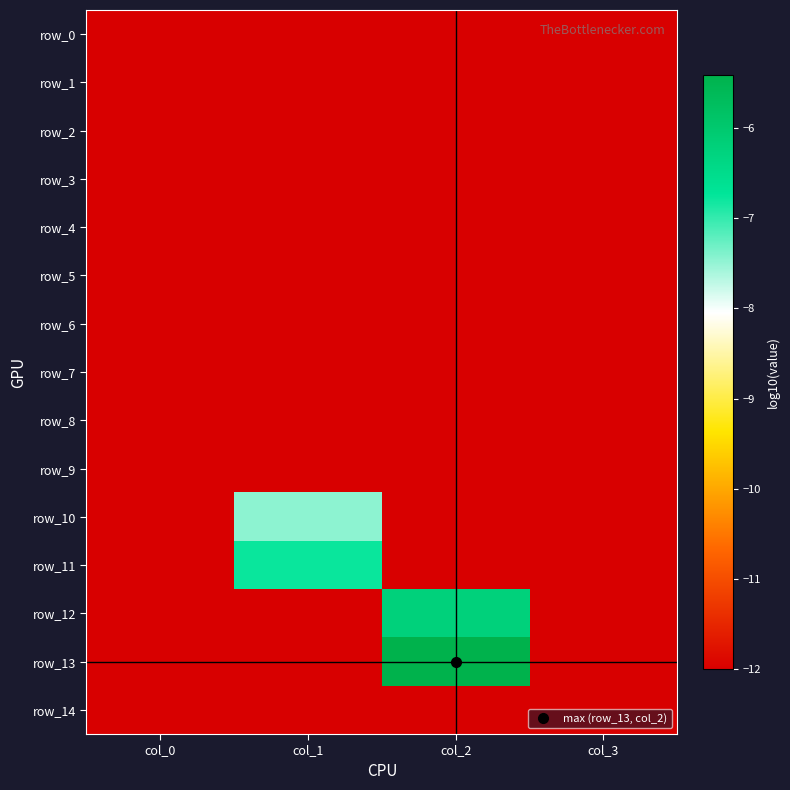

Reading left to right, transcribe all the data shown in this chart.

row_0: col_0=-12.0	col_1=-12.0	col_2=-12.0	col_3=-12.0
row_1: col_0=-12.0	col_1=-12.0	col_2=-12.0	col_3=-12.0
row_2: col_0=-12.0	col_1=-12.0	col_2=-12.0	col_3=-12.0
row_3: col_0=-12.0	col_1=-12.0	col_2=-12.0	col_3=-12.0
row_4: col_0=-12.0	col_1=-12.0	col_2=-12.0	col_3=-12.0
row_5: col_0=-12.0	col_1=-12.0	col_2=-12.0	col_3=-12.0
row_6: col_0=-12.0	col_1=-12.0	col_2=-12.0	col_3=-12.0
row_7: col_0=-12.0	col_1=-12.0	col_2=-12.0	col_3=-12.0
row_8: col_0=-12.0	col_1=-12.0	col_2=-12.0	col_3=-12.0
row_9: col_0=-12.0	col_1=-12.0	col_2=-12.0	col_3=-12.0
row_10: col_0=-12.0	col_1=-7.5	col_2=-12.0	col_3=-12.0
row_11: col_0=-12.0	col_1=-6.8	col_2=-12.0	col_3=-12.0
row_12: col_0=-12.0	col_1=-12.0	col_2=-6.2	col_3=-12.0
row_13: col_0=-12.0	col_1=-12.0	col_2=-5.4	col_3=-12.0
row_14: col_0=-12.0	col_1=-12.0	col_2=-12.0	col_3=-12.0